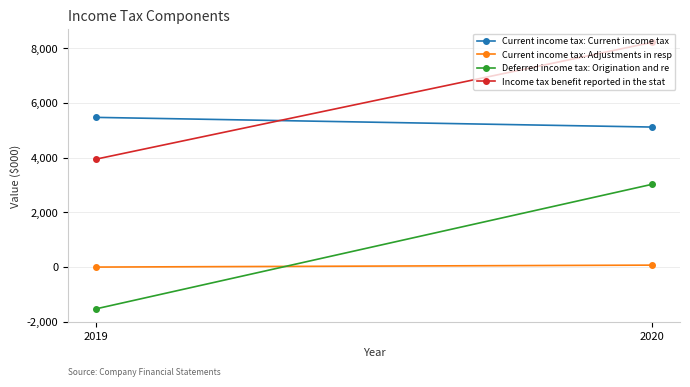

What is the sum of the Income tax benefit reported in the stat values at 2020 and 2019?

12161